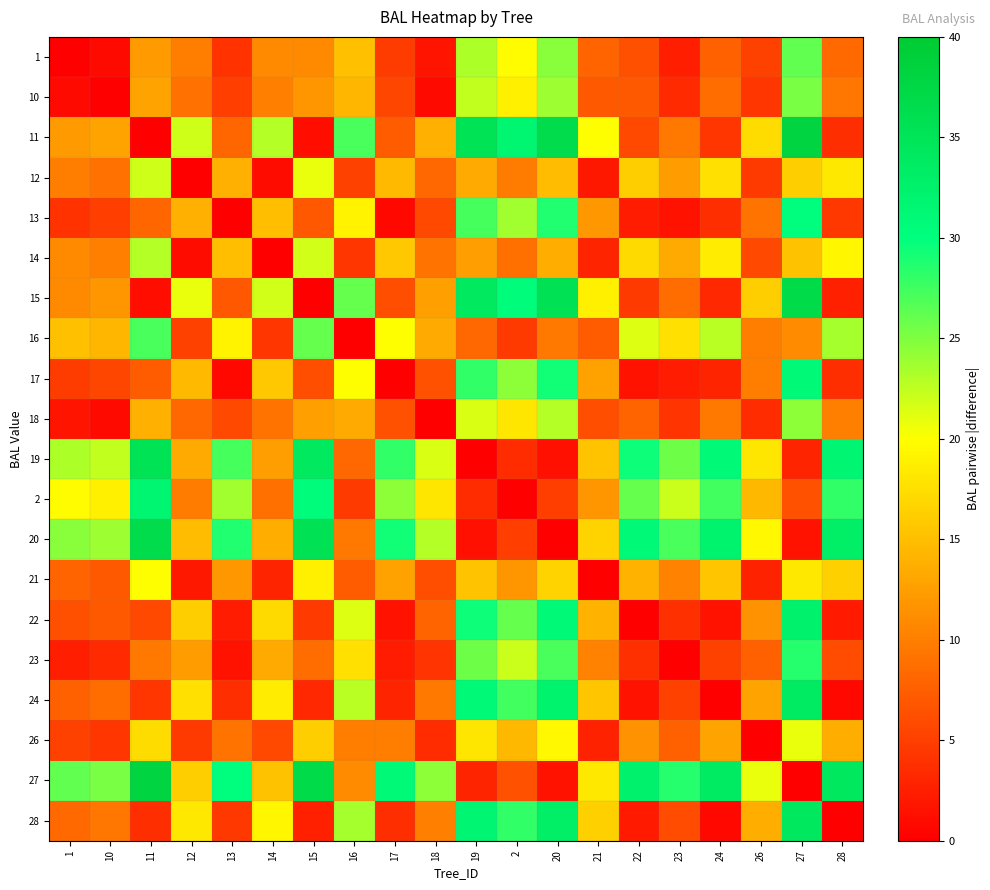

What is the spread (max minus min) of values at 23?

28.6